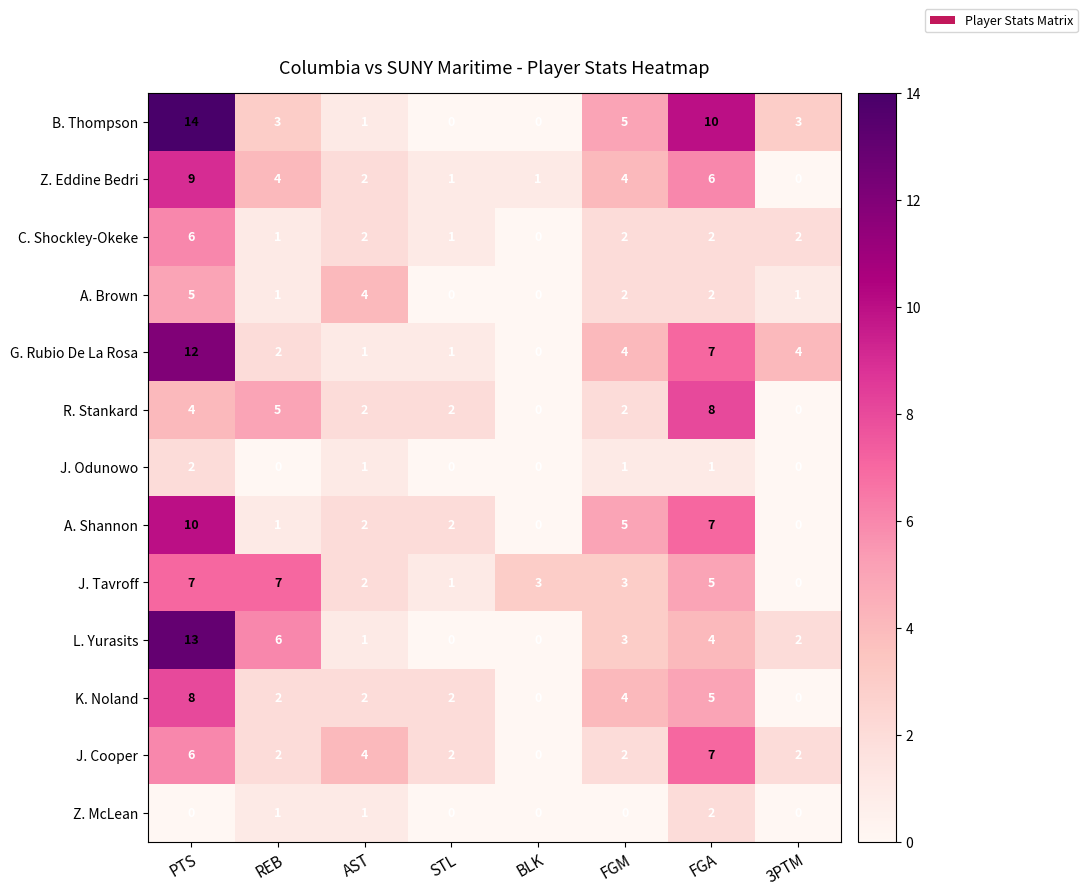

Which series has the widest spread of values?

B. Thompson